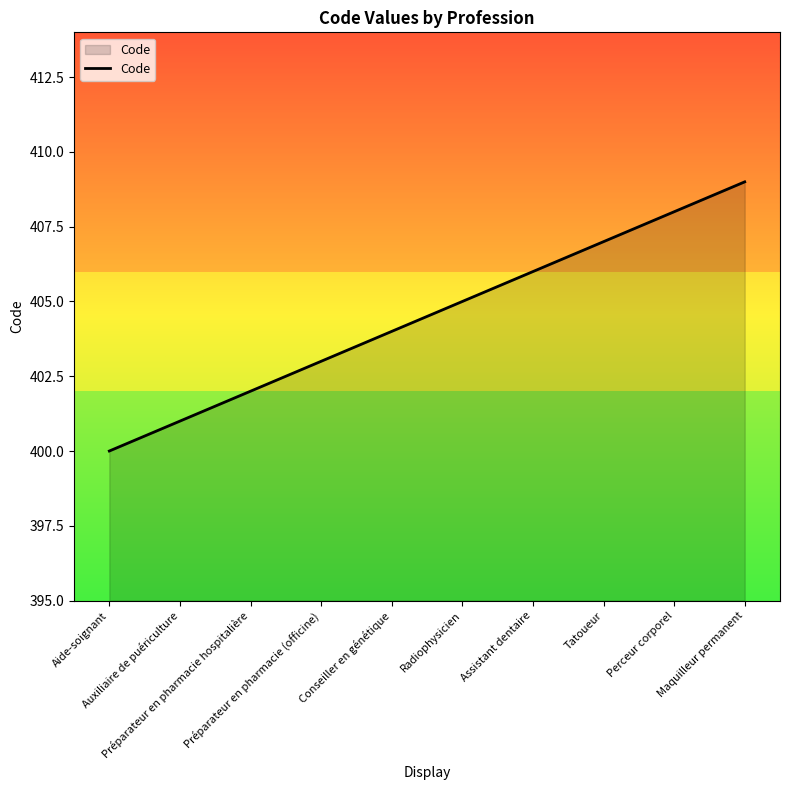

What is the sum of the values at Maquilleur permanent and Auxiliaire de puériculture?

810